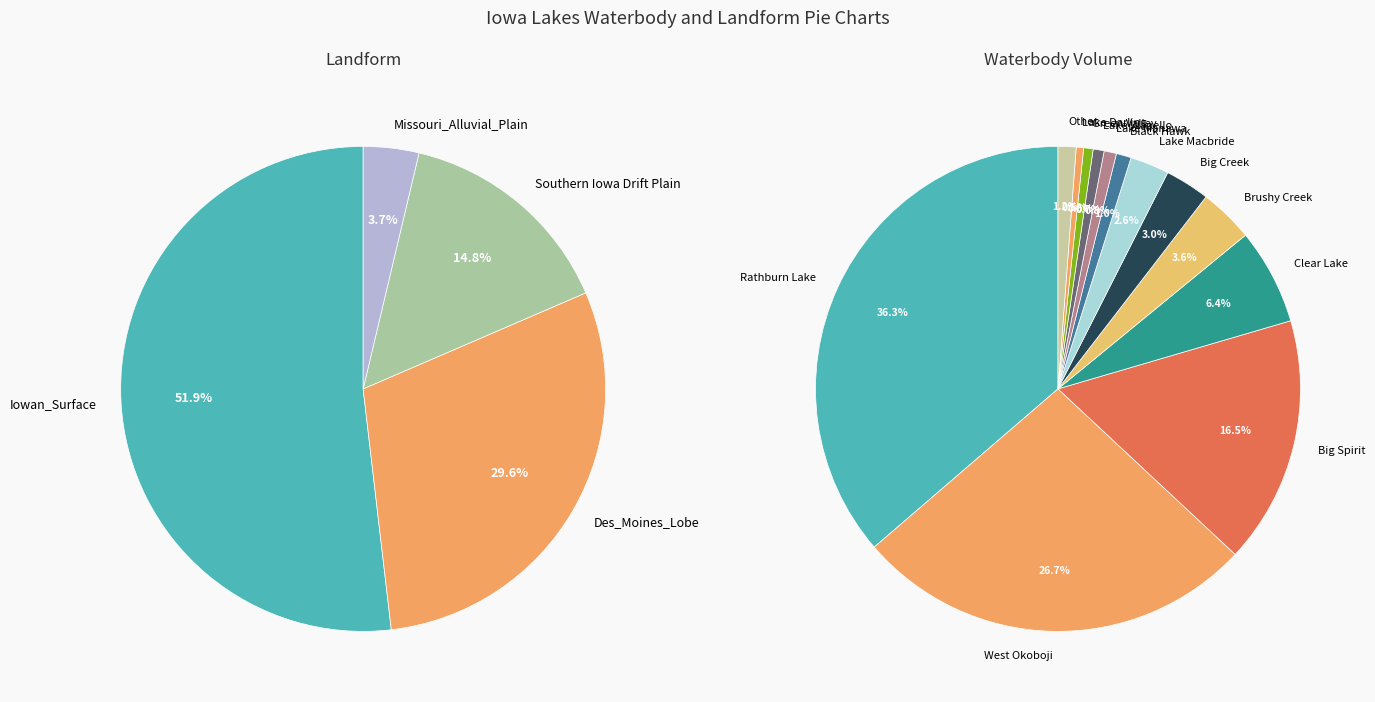

Which category has the smallest portion of the pie?

Lacey Keosauqua